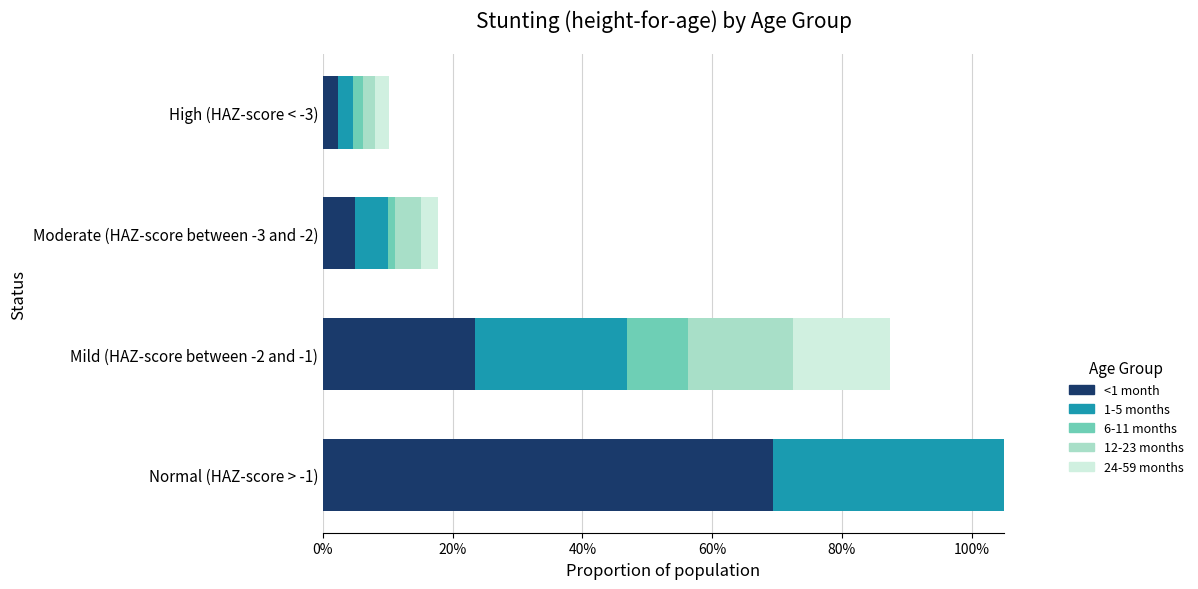

Which series changed the most between Normal (HAZ-score > -1) and Moderate (HAZ-score between -3 and -2)?

6-11 months